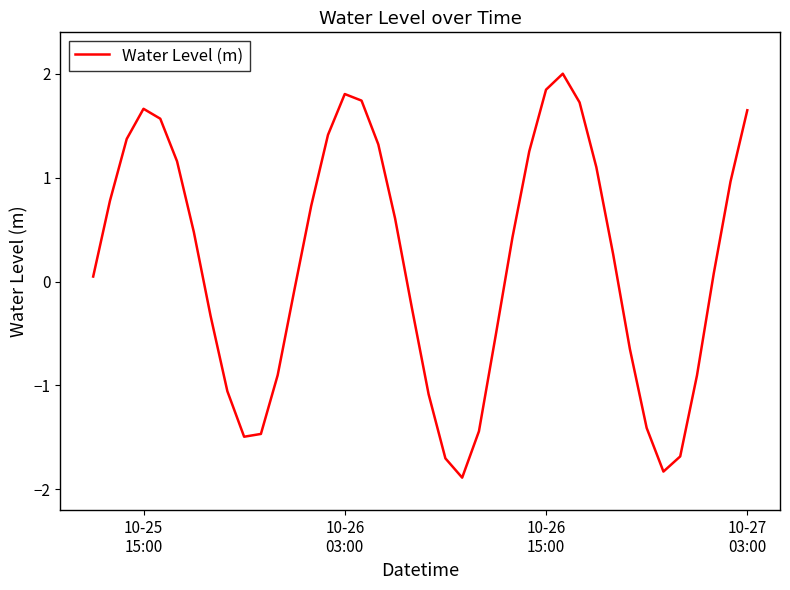

What is the difference between the maximum and minimum values?

3.9